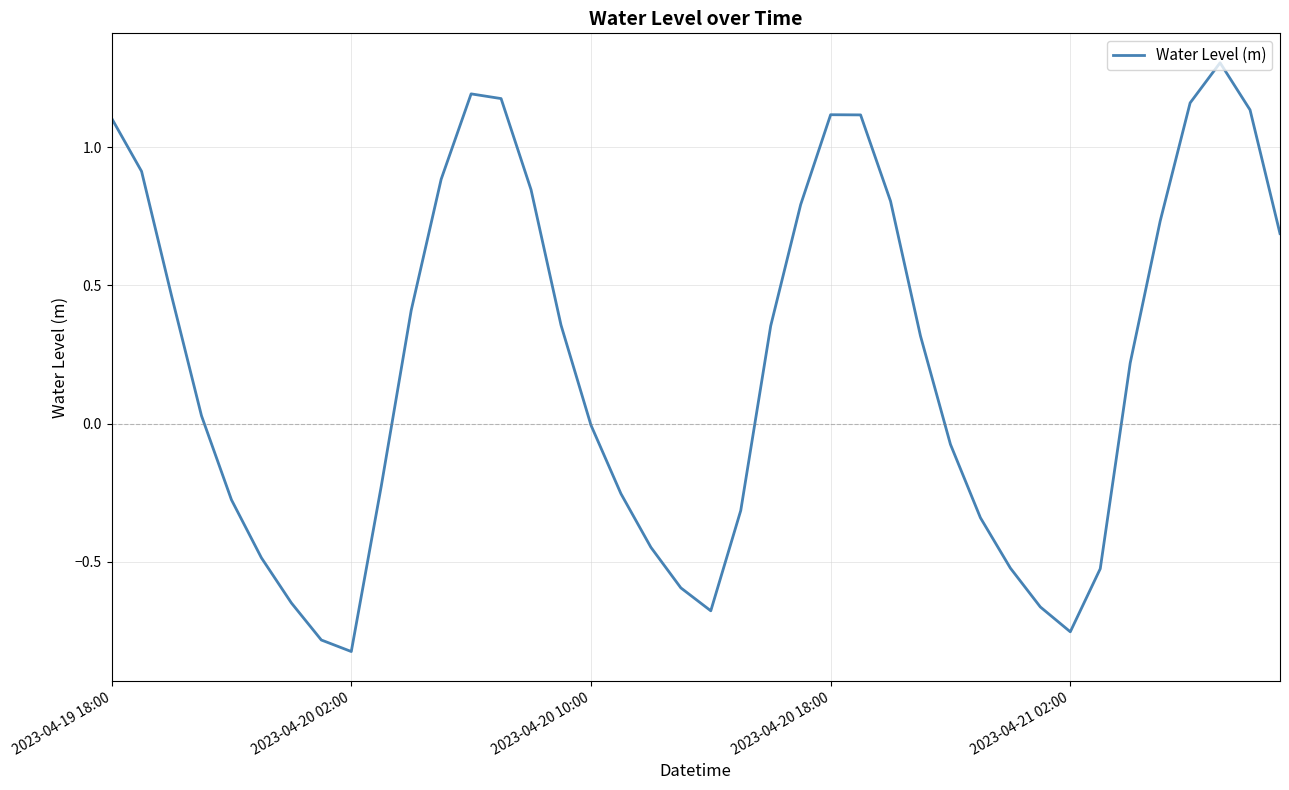

What is the difference between the maximum and minimum values?

2.1